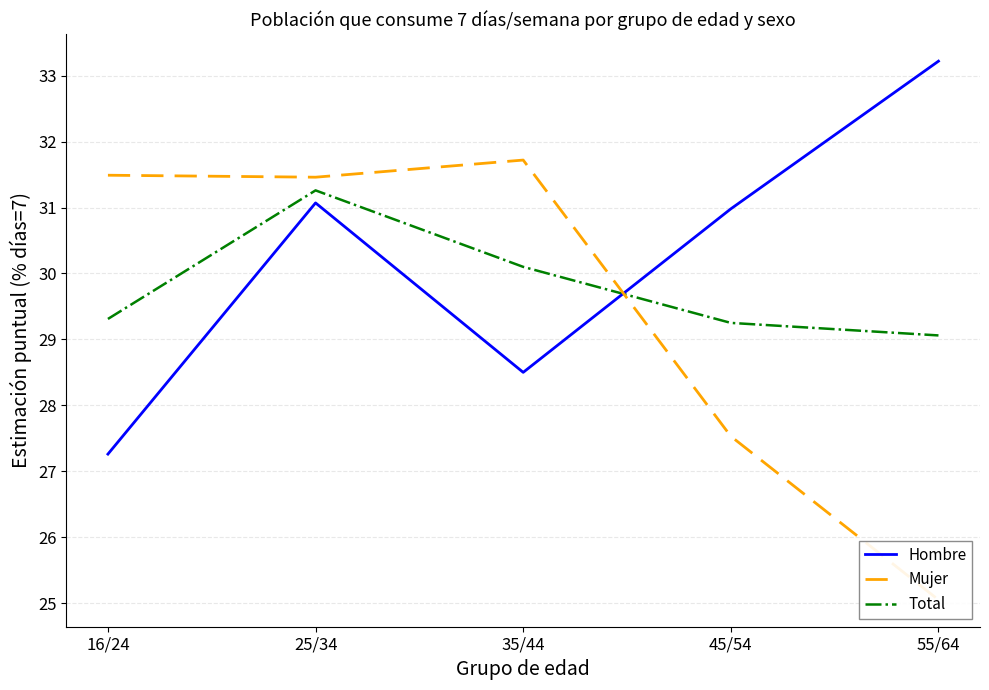

What value does the Mujer series have at 45/54?

27.5